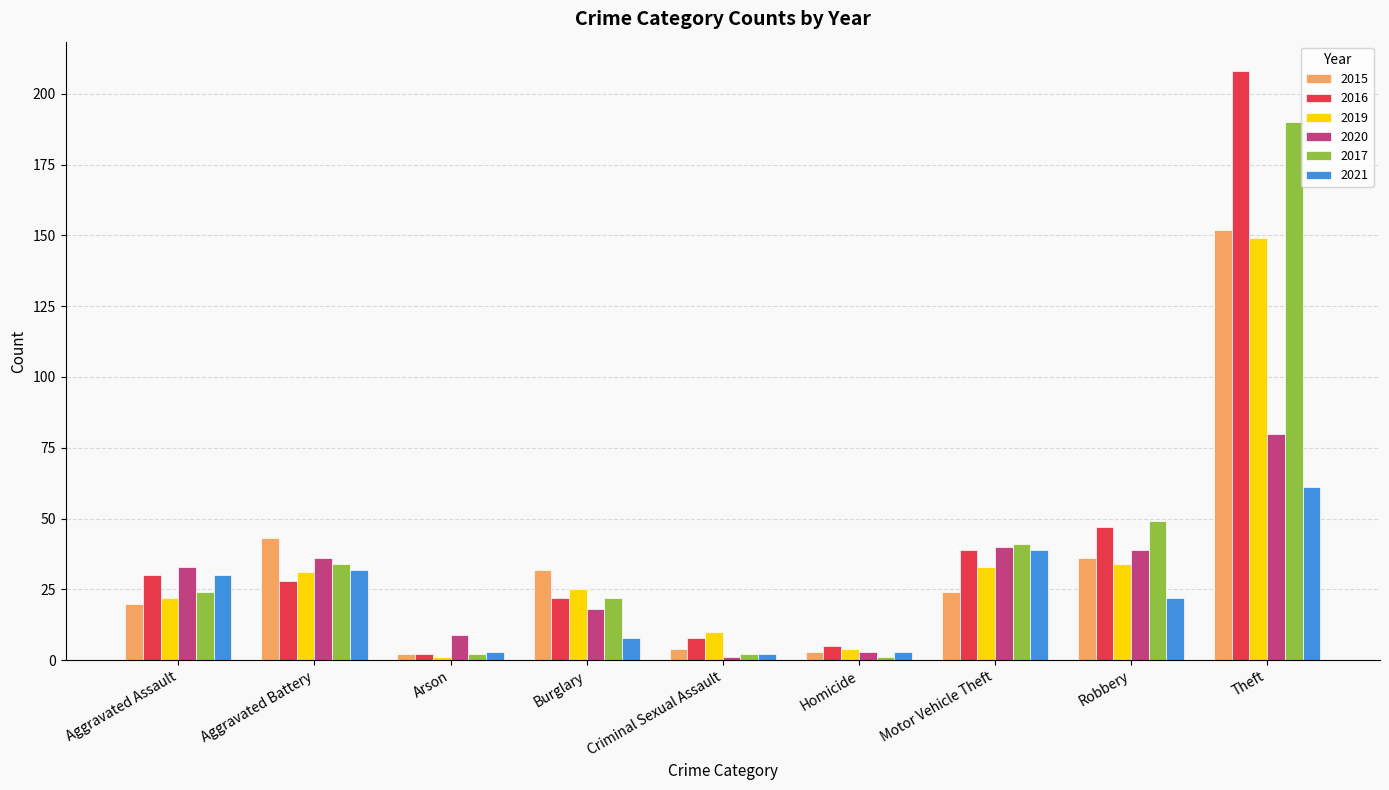

Rank the series at Robbery from highest to lowest value.

2017, 2016, 2020, 2015, 2019, 2021